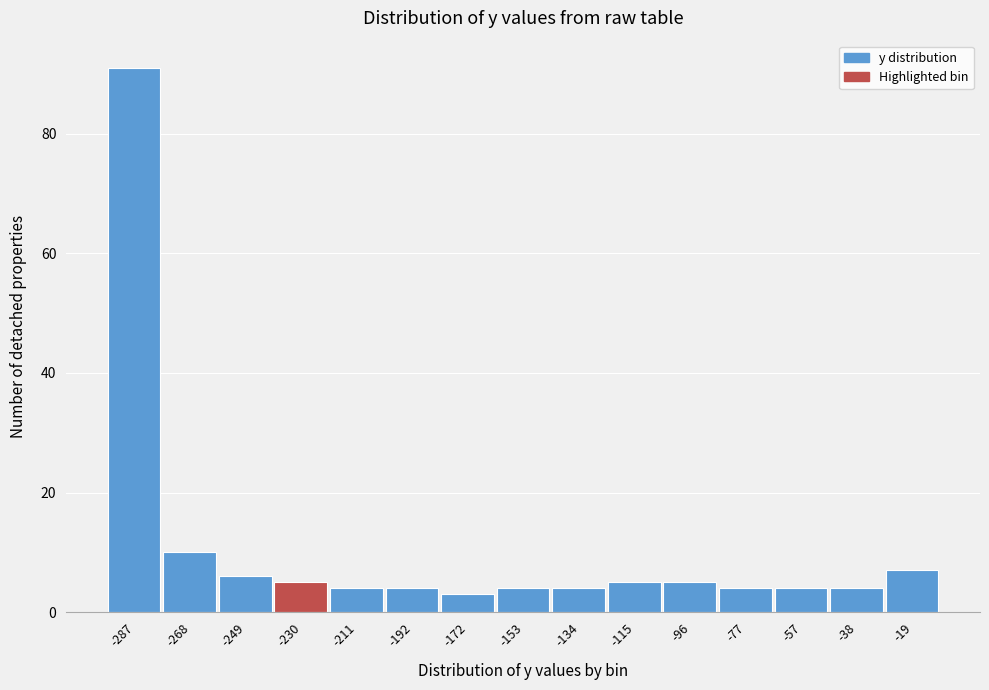

Reading right to left, list all the values displayed in this chart.

7	4	4	4	5	5	4	4	3	4	4	5	6	10	91